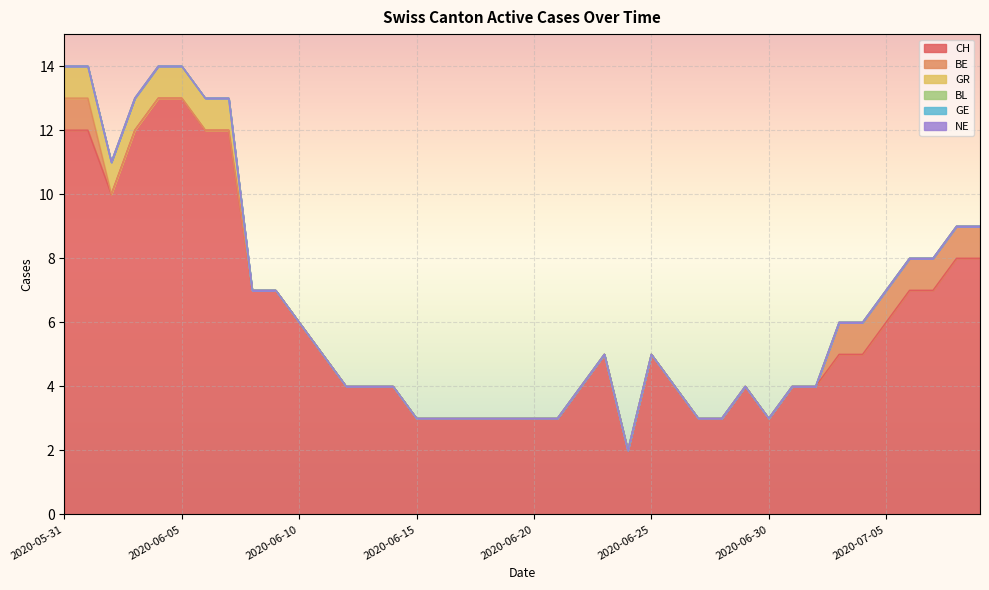

Rank the series at 2020-05-31 from lowest to highest value.

BL, GE, NE, BE, GR, CH